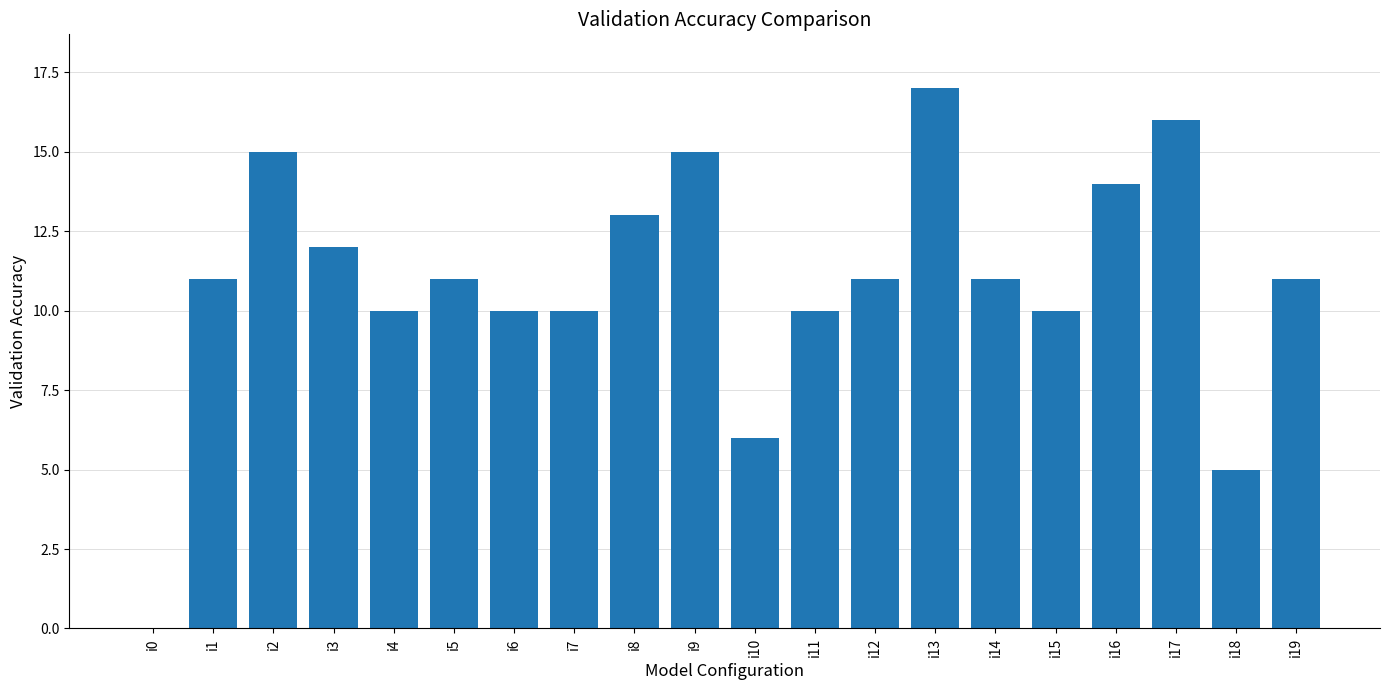

What is the sum of the values at i12 and i3?

23